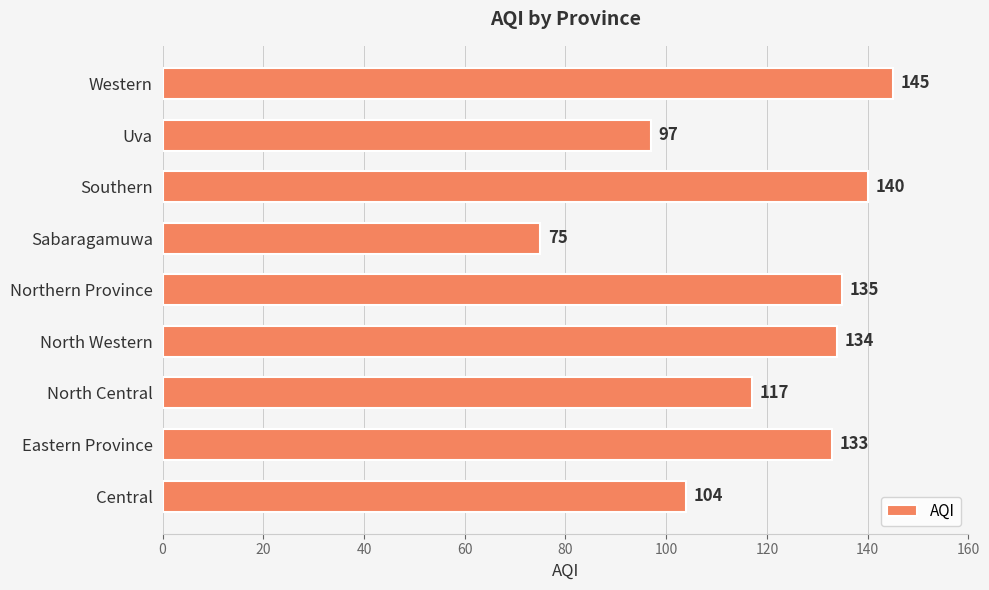

Rank the categories by value from highest to lowest.

Western, Southern, Northern Province, North Western, Eastern Province, North Central, Central, Uva, Sabaragamuwa